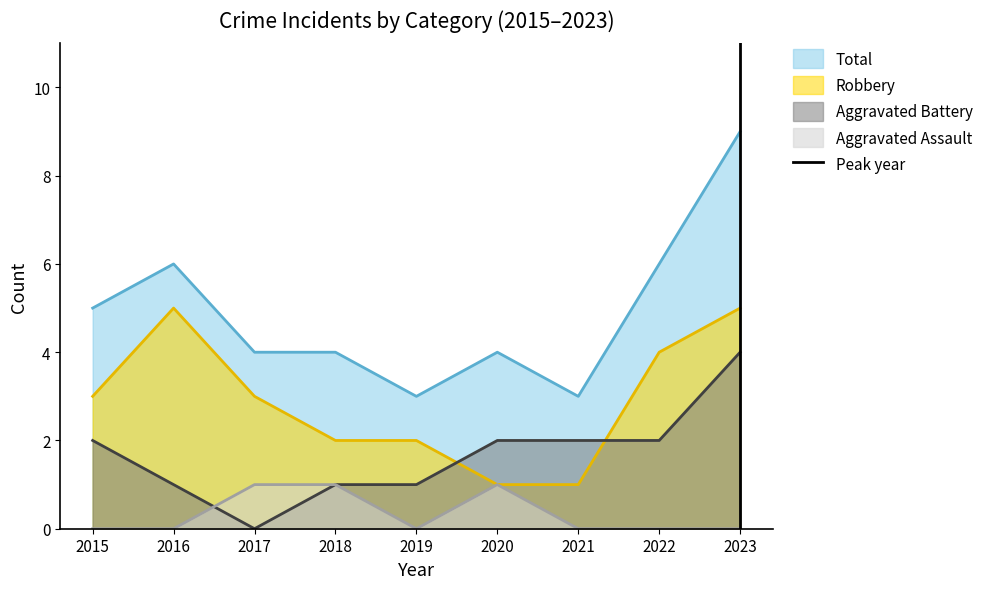

Is the value of Aggravated Assault at 2019 greater than the value of Aggravated Battery at 2022?

No